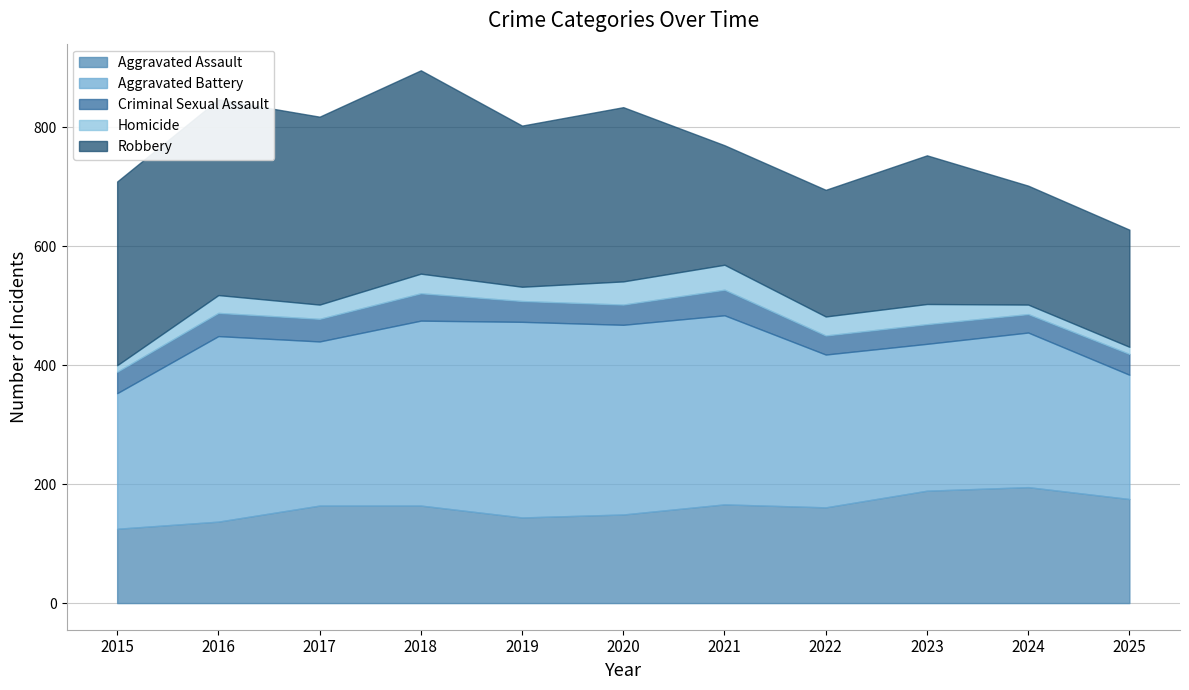

What is the sum of all Robbery values?

2921